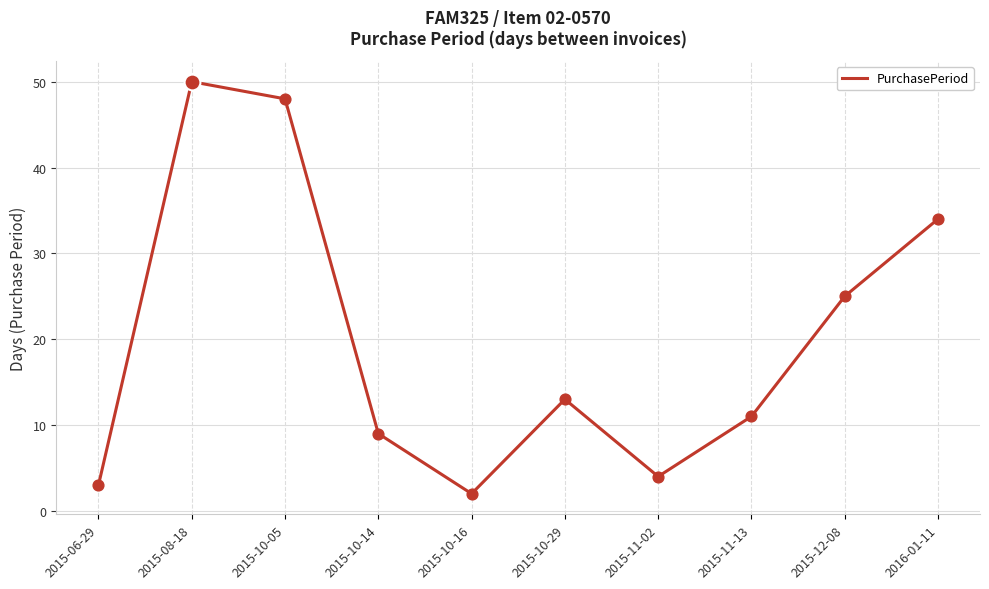

What is the change in value from 2015-12-08 to 2016-01-11?

+9